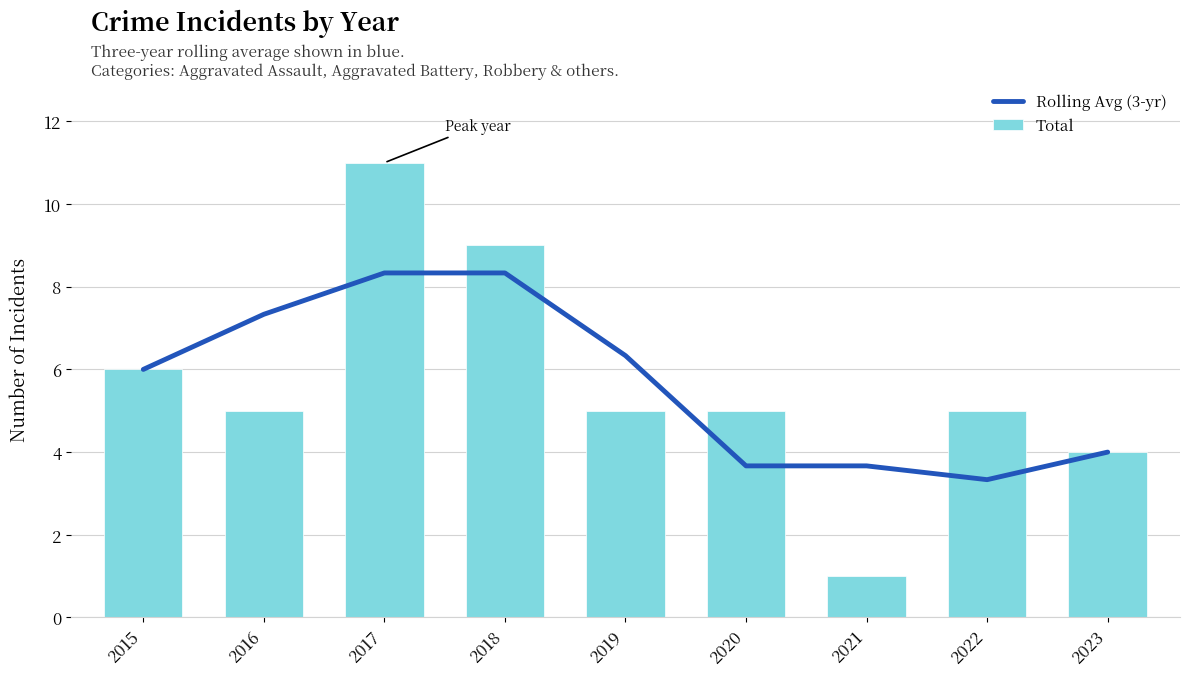

List the labels in order of Rolling Avg (3-yr) value, largest first.

2017, 2018, 2016, 2019, 2015, 2023, 2020, 2021, 2022